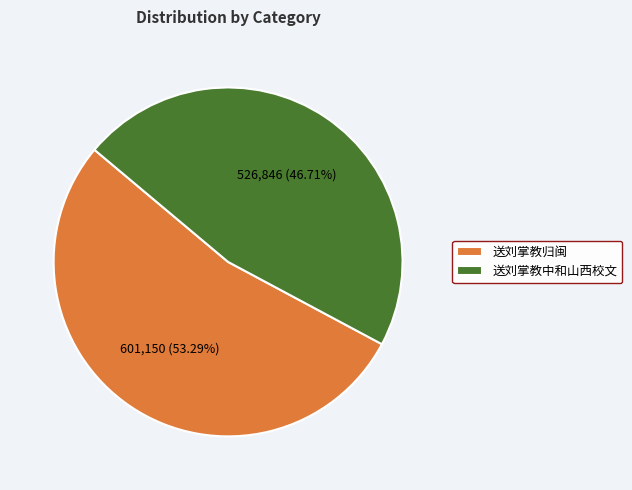

Rank the categories by value from highest to lowest.

送刘掌教归闽, 送刘掌教中和山西校文